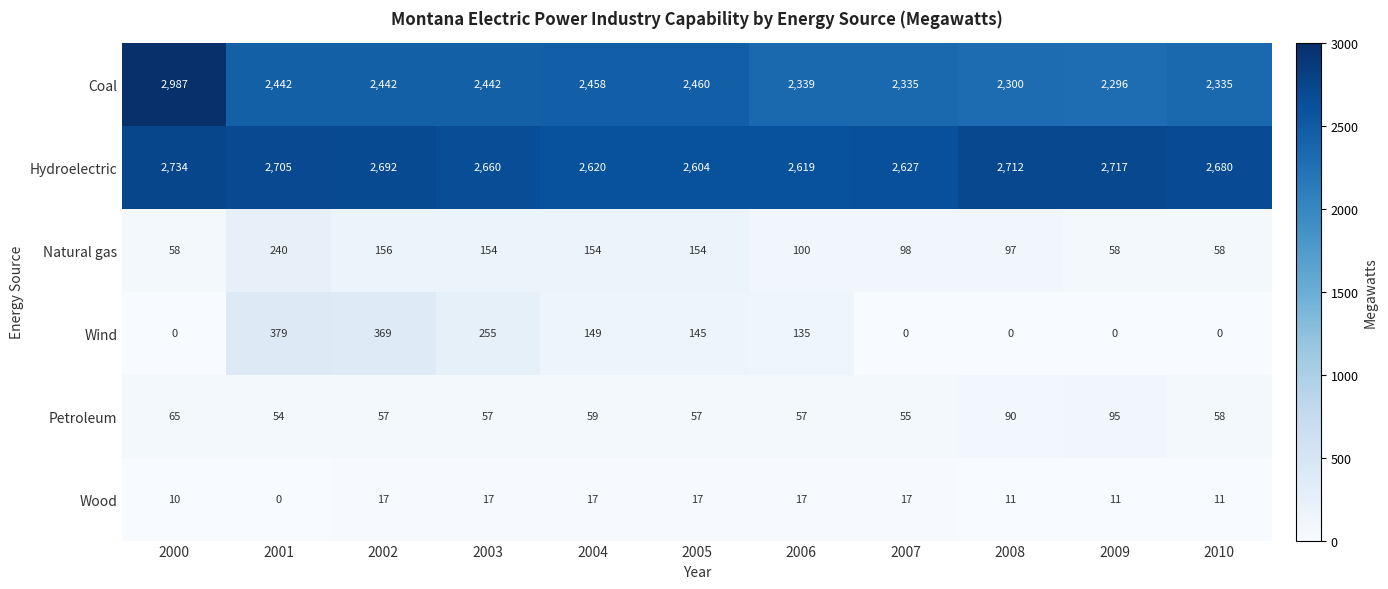

At which label is Wind closest to 189?

2004